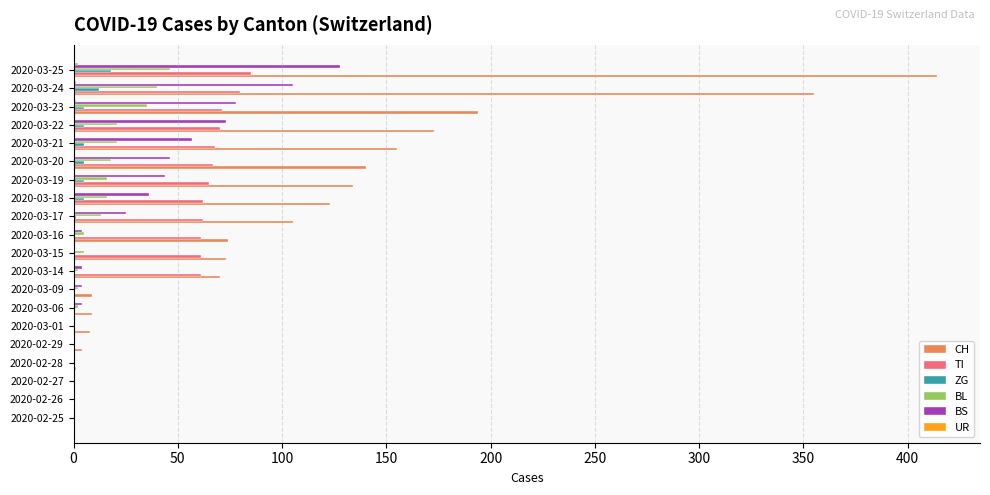

Between 2020-02-29 and 2020-03-18, which series saw the biggest shift?

CH